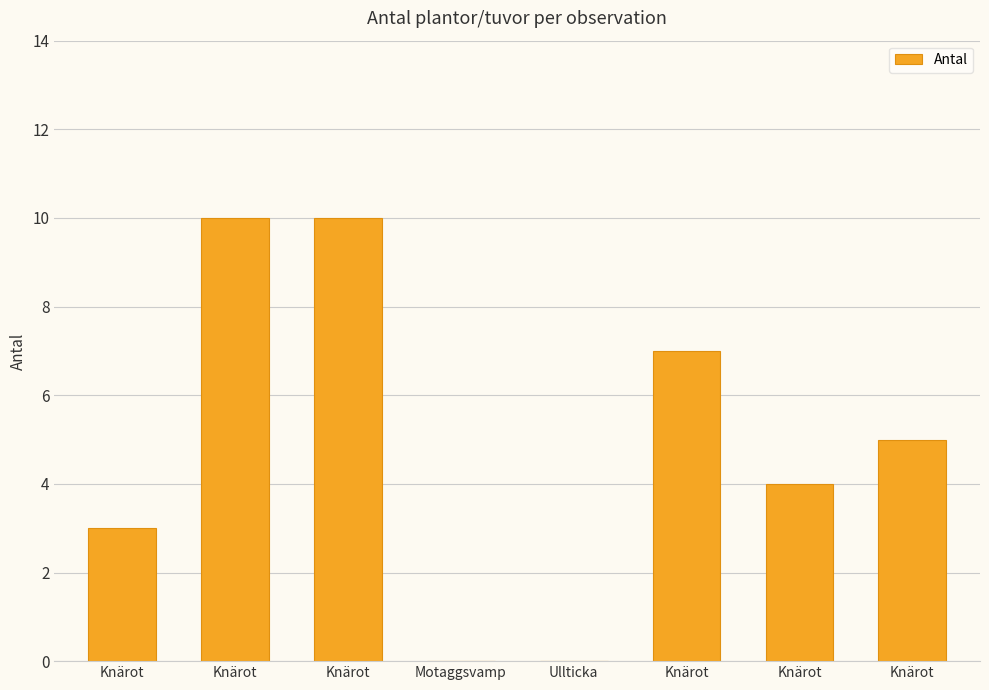

How many positive values are there?

6